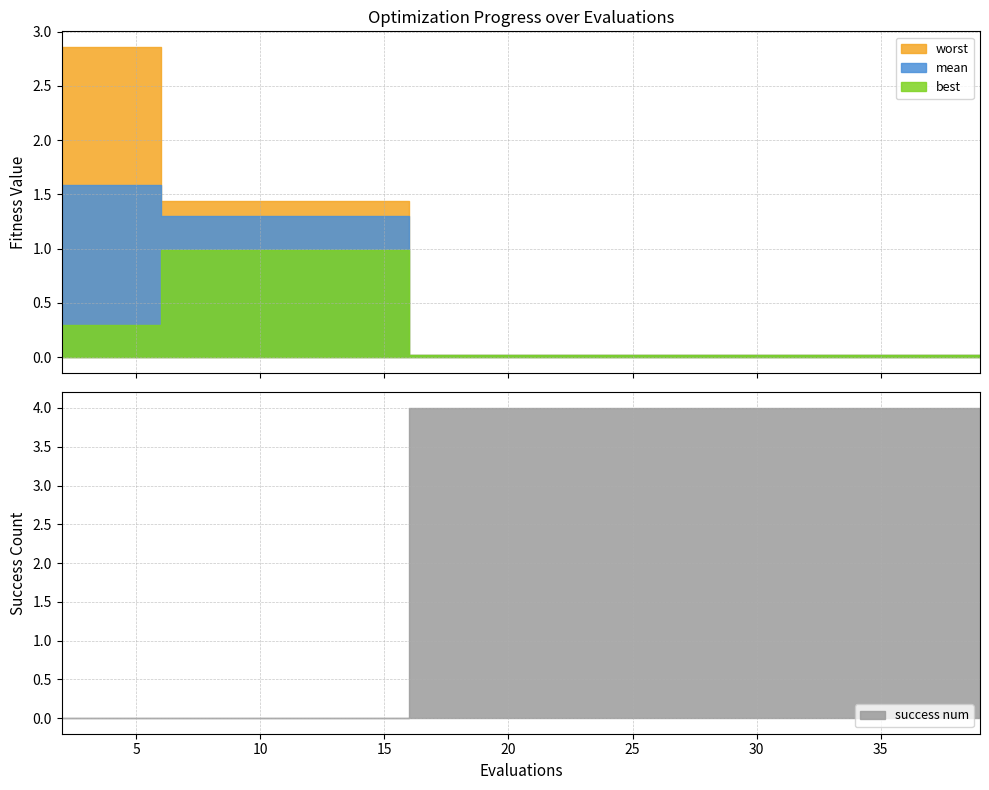

The worst series shows 1.4 at 14. True or false?

True